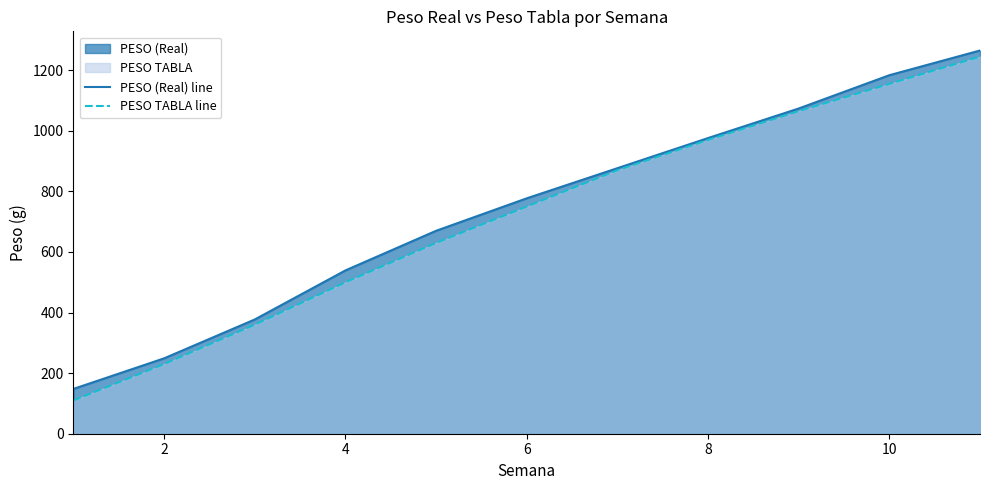

How many data points in PESO (Real) line are less than 777?

5